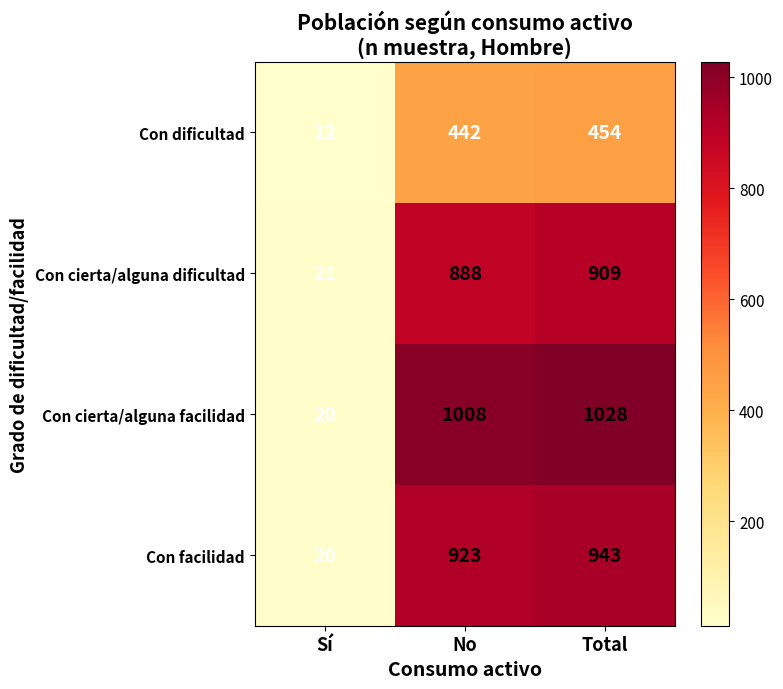

Reading left to right, what are all the values shown in this chart?

Con dificultad: Sí=12	No=442	Total=454
Con cierta/alguna dificultad: Sí=21	No=888	Total=909
Con cierta/alguna facilidad: Sí=20	No=1008	Total=1028
Con facilidad: Sí=20	No=923	Total=943